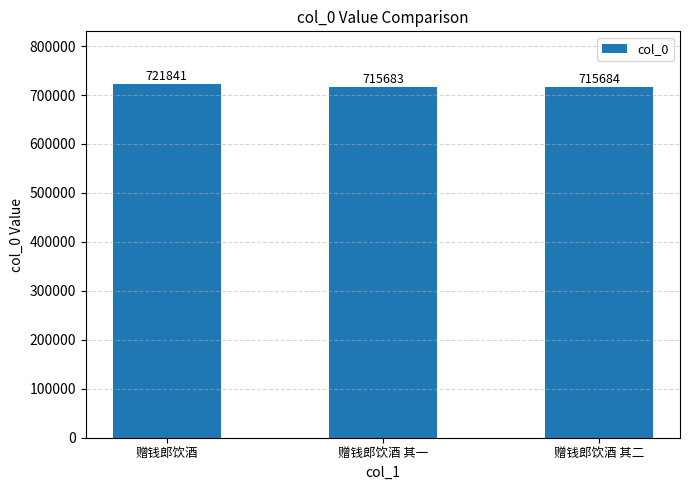

Reading left to right, transcribe all the data shown in this chart.

721841	715683	715684